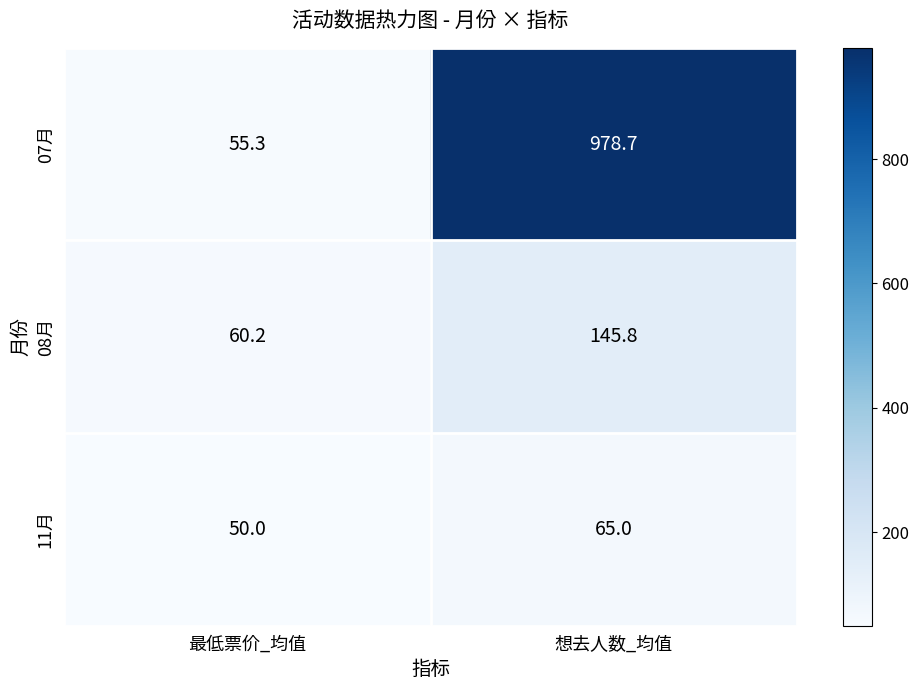

The 07月 series shows 55.3 at 最低票价_均值. True or false?

True